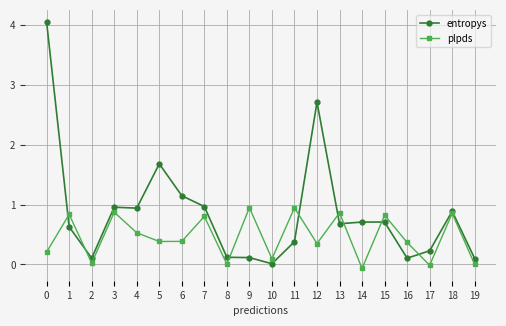

What is the spread (max minus min) of values at 3?

0.1